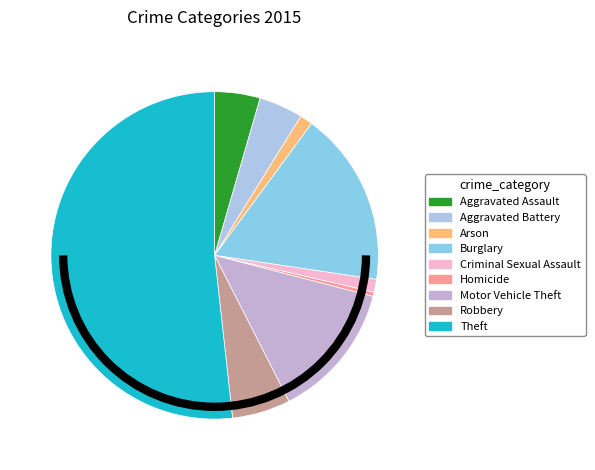

What percentage is the Burglary slice, to the nearest percent?

17%